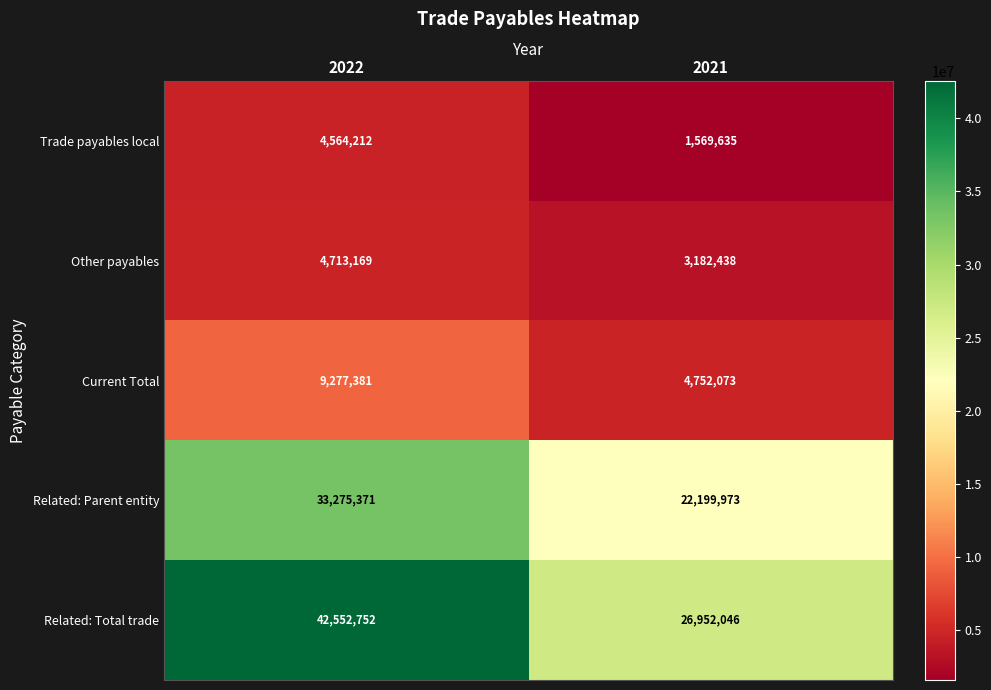

Reading left to right, what are all the values shown in this chart?

Trade payables local: 2022=4564212	2021=1569635
Other payables: 2022=4713169	2021=3182438
Current Total: 2022=9277381	2021=4752073
Related: Parent entity: 2022=33275371	2021=22199973
Related: Total trade: 2022=42552752	2021=26952046